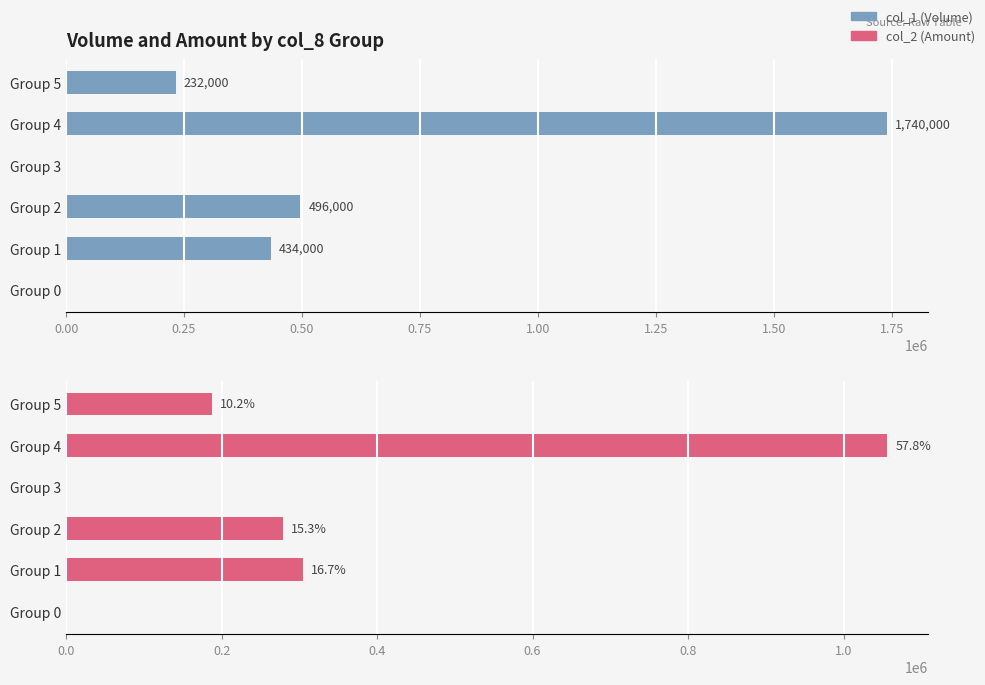

What is the sum of all col_2 (Amount) values?

1826760